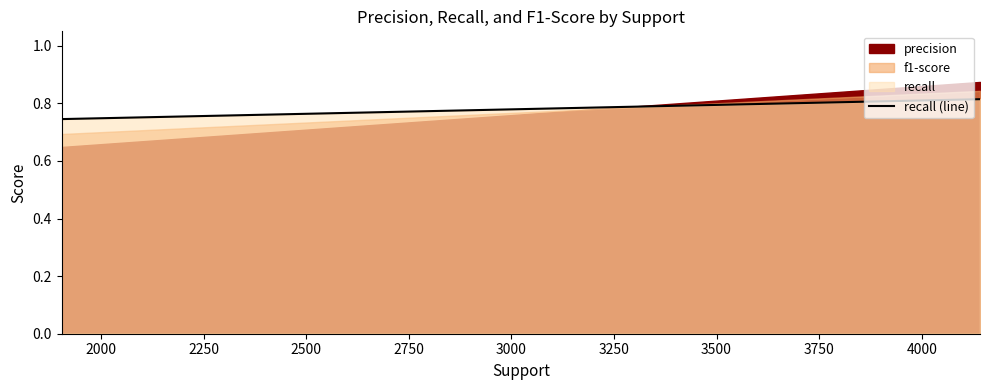

How many categories are shown in the chart?

2